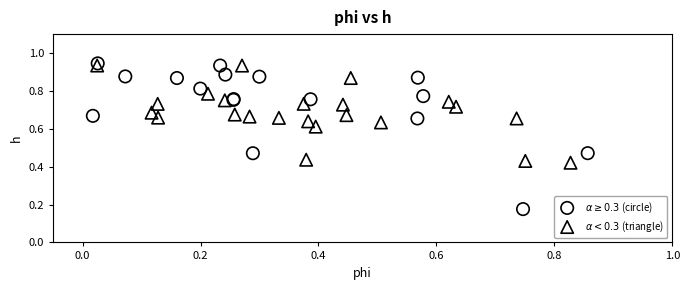

Which series reaches the minimum Y coordinate?

$\alpha \geq 0.3$ (circle)